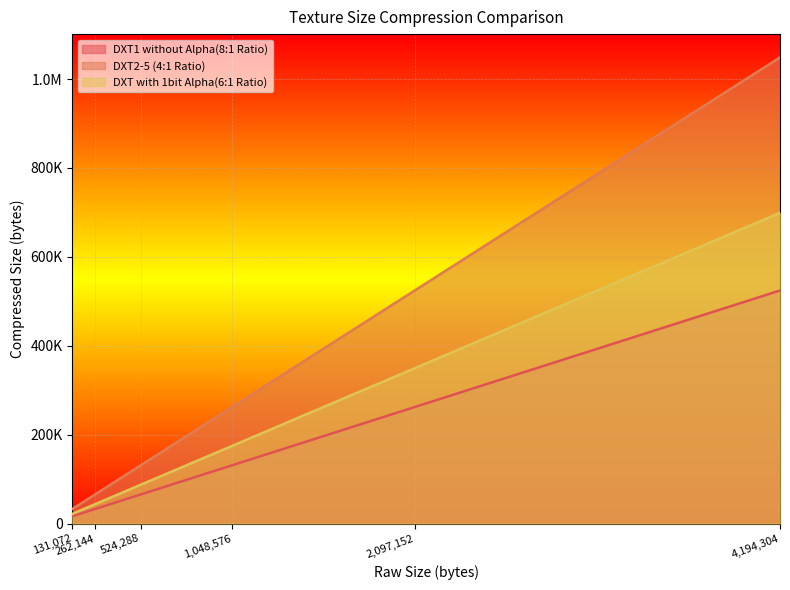

Reading left to right, list all the values displayed in this chart.

DXT1 without Alpha(8:1 Ratio): 131072=16384.0	262144=32768.0	524288=65536.0	1048576=131072.0	2097152=262144.0	4194304=524288.0
DXT2-5 (4:1 Ratio): 131072=32768.0	262144=65536.0	524288=131072.0	1048576=262144.0	2097152=524288.0	4194304=1048576.0
DXT with 1bit Alpha(6:1 Ratio): 131072=21845.3	262144=43690.7	524288=87381.3	1048576=174762.7	2097152=349525.3	4194304=699050.7